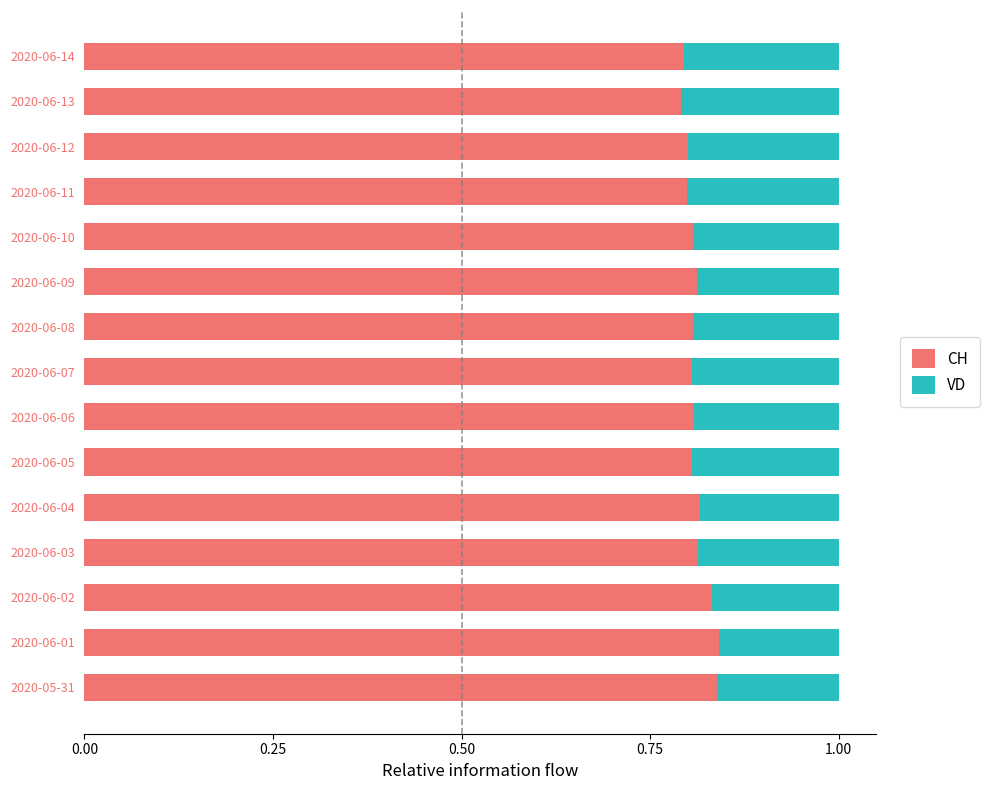

True or false: CH has a value of 0.3 at 2020-06-02.

False